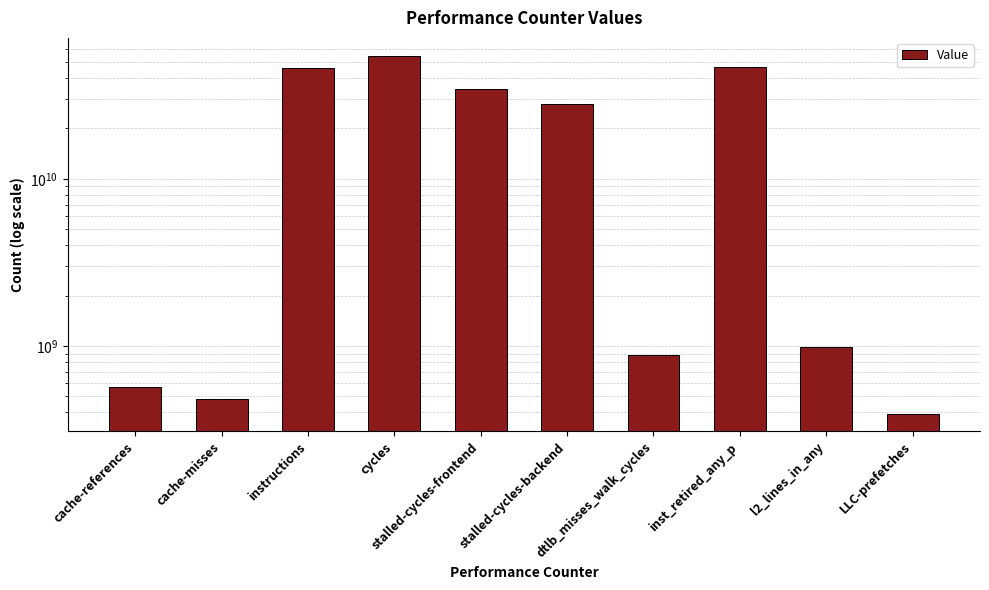

Between LLC-prefetches and cache-misses, which is larger?

cache-misses